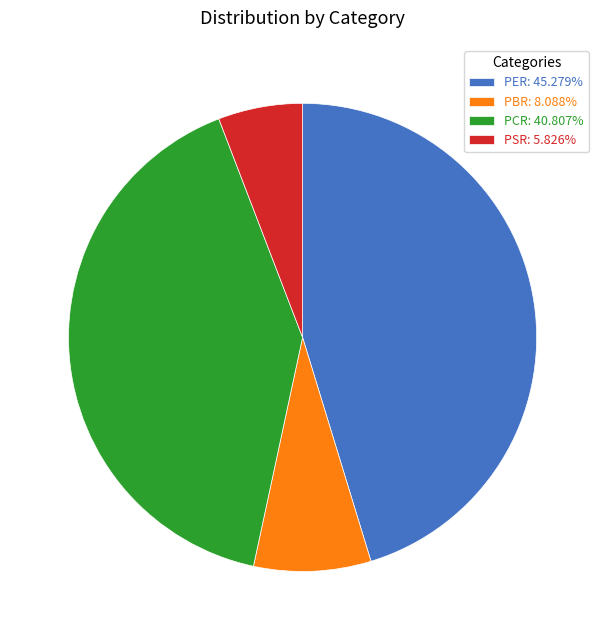

Combined, do PSR: 5.826% and PCR: 40.807% account for over 50%?

No